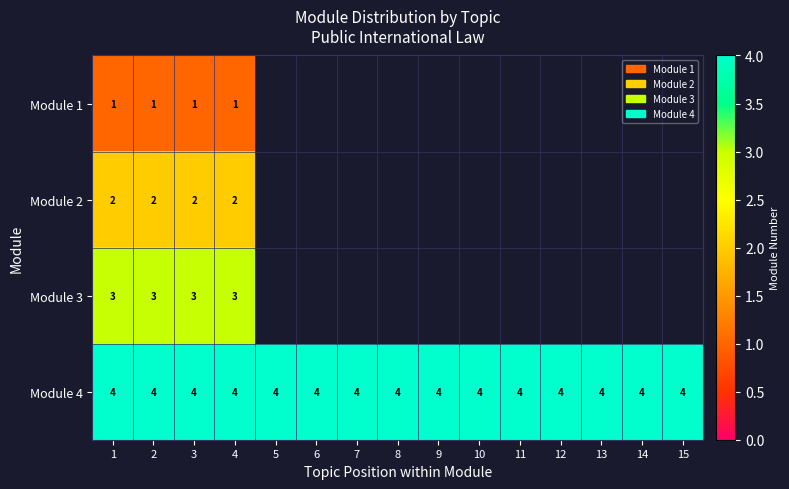

Is it true that Module 3 equals 4 at 3?

False